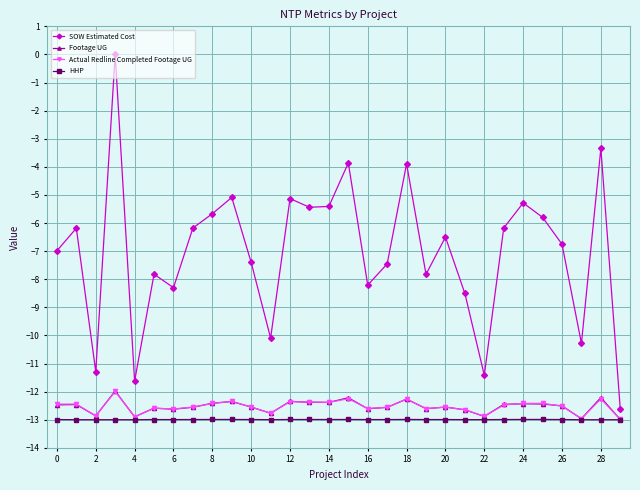

What are all the series names shown in the legend?

SOW Estimated Cost, Footage UG, Actual Redline Completed Footage UG, HHP